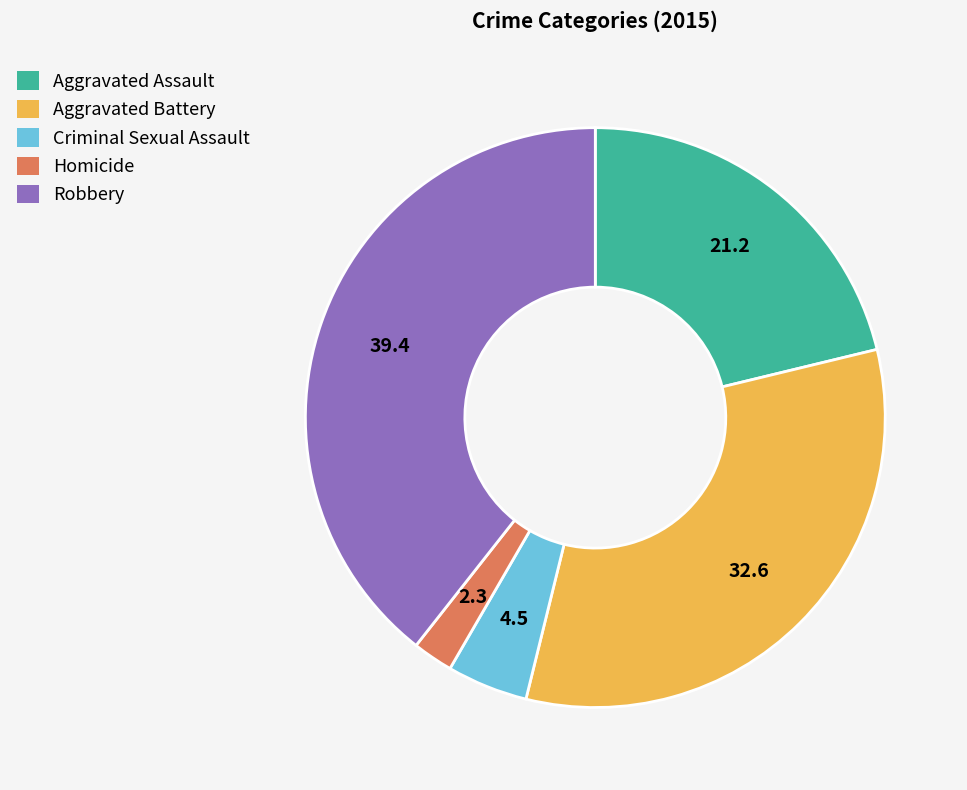

Do Aggravated Assault and Homicide together represent more than half of the pie?

No